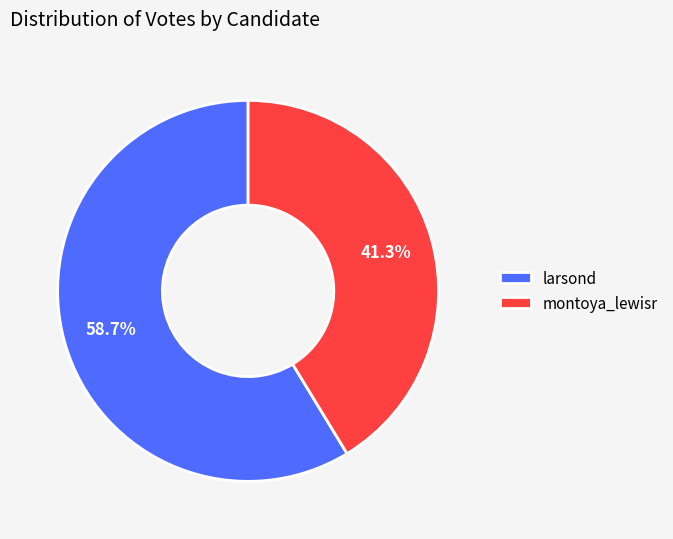

What is the largest slice in the pie chart?

larsond